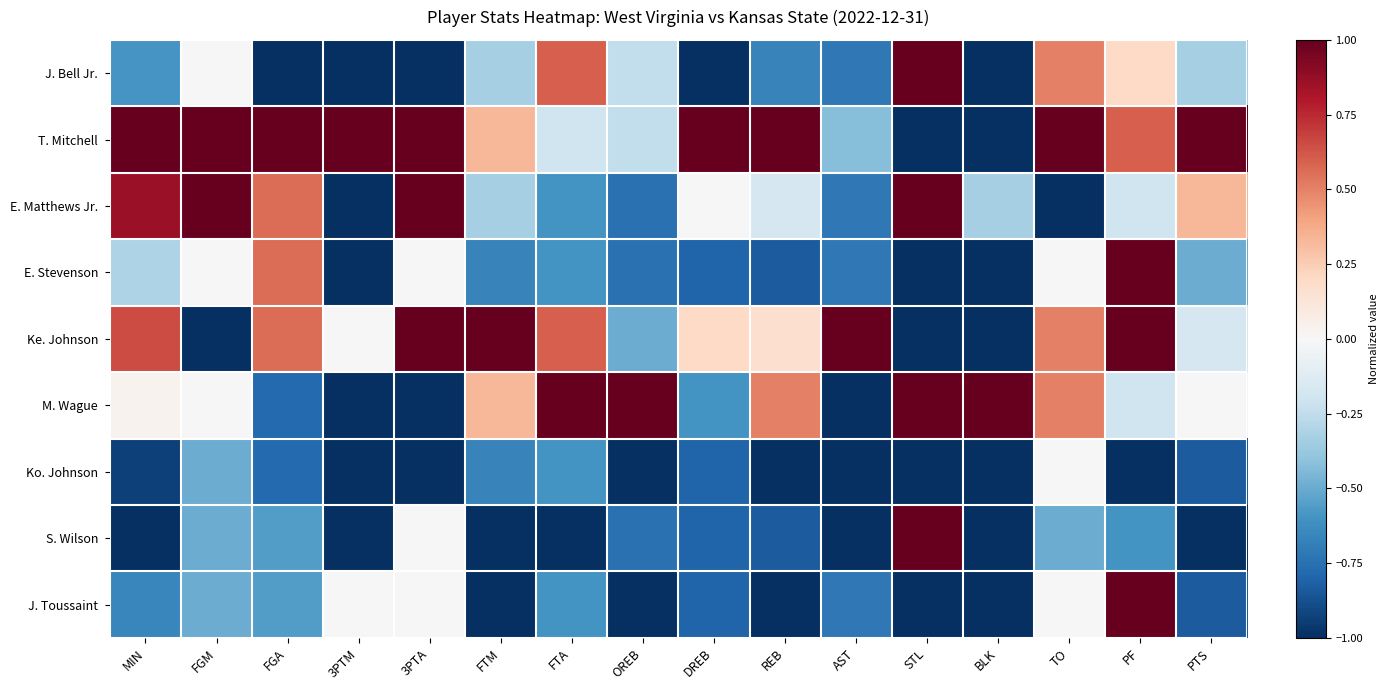

What is the maximum value shown in the chart?

1.0